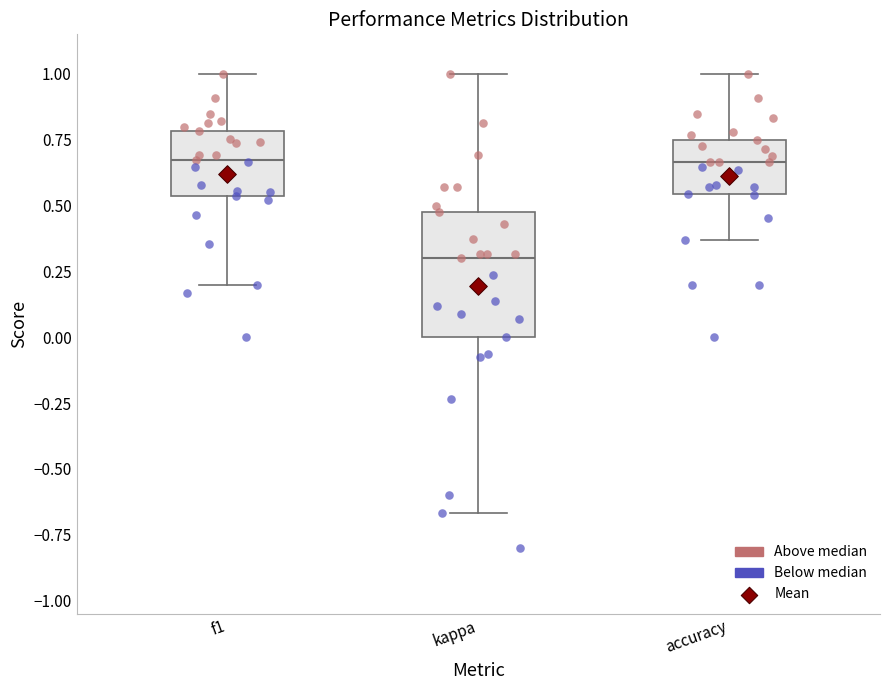

Reading left to right, transcribe this box plot: for each box, give where its median line is, the range the box spans, and where its two whiskers end, as read against the y-axis. The values are not printed on the chart, so give them approximately, as read against the axis.

f1: median 0.65, box 0.55 to 0.80, whiskers 0.20 to 1.00
kappa: median 0.30, box 0.00 to 0.50, whiskers -0.65 to 1.00
accuracy: median 0.65, box 0.55 to 0.75, whiskers 0.35 to 1.00